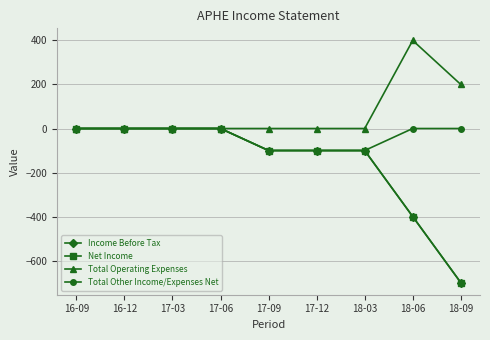

List the labels in order of Total Operating Expenses value, smallest first.

16-09, 16-12, 17-03, 17-06, 17-09, 17-12, 18-03, 18-09, 18-06